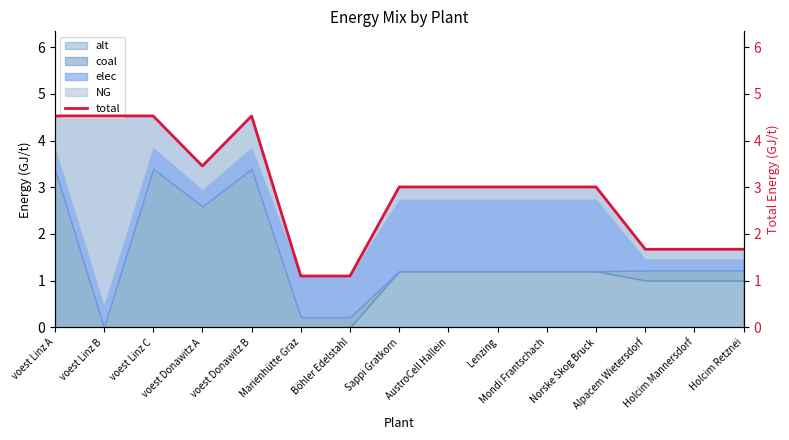

How many data points does each series have?

15